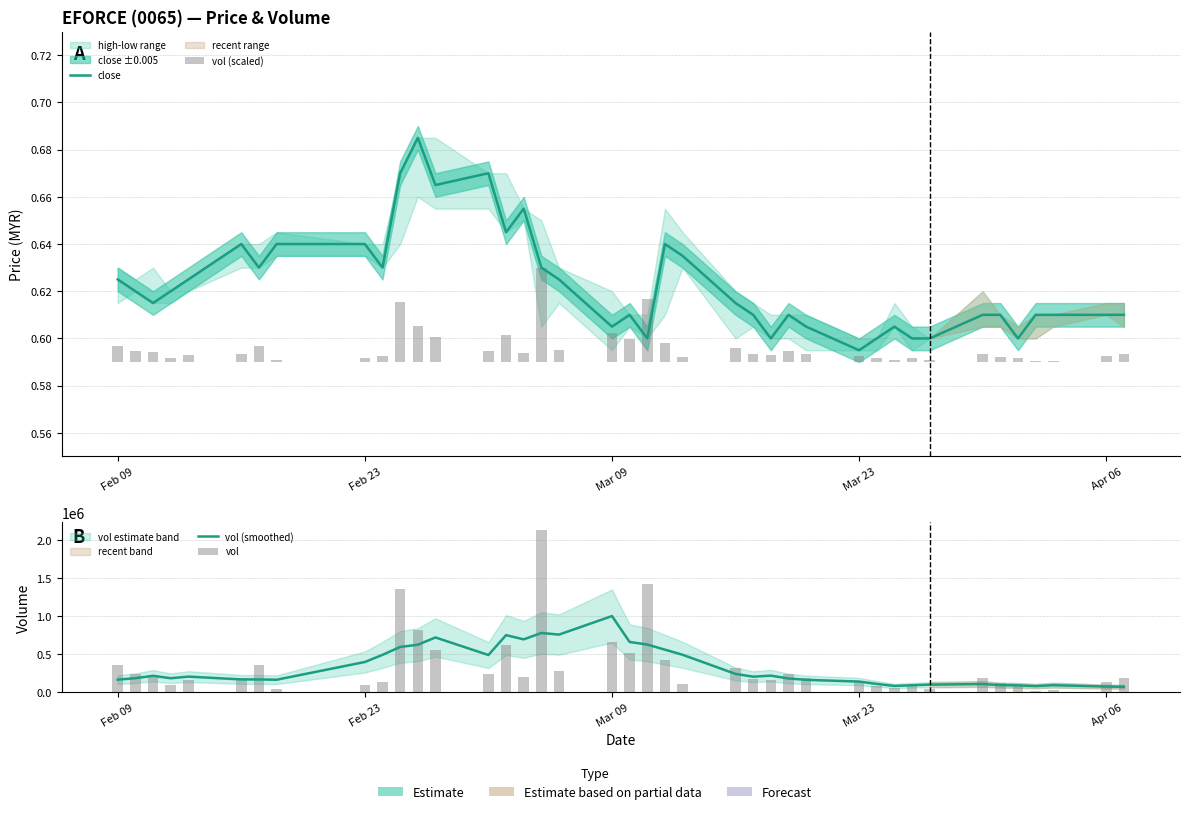

How many series are shown in this chart?

4